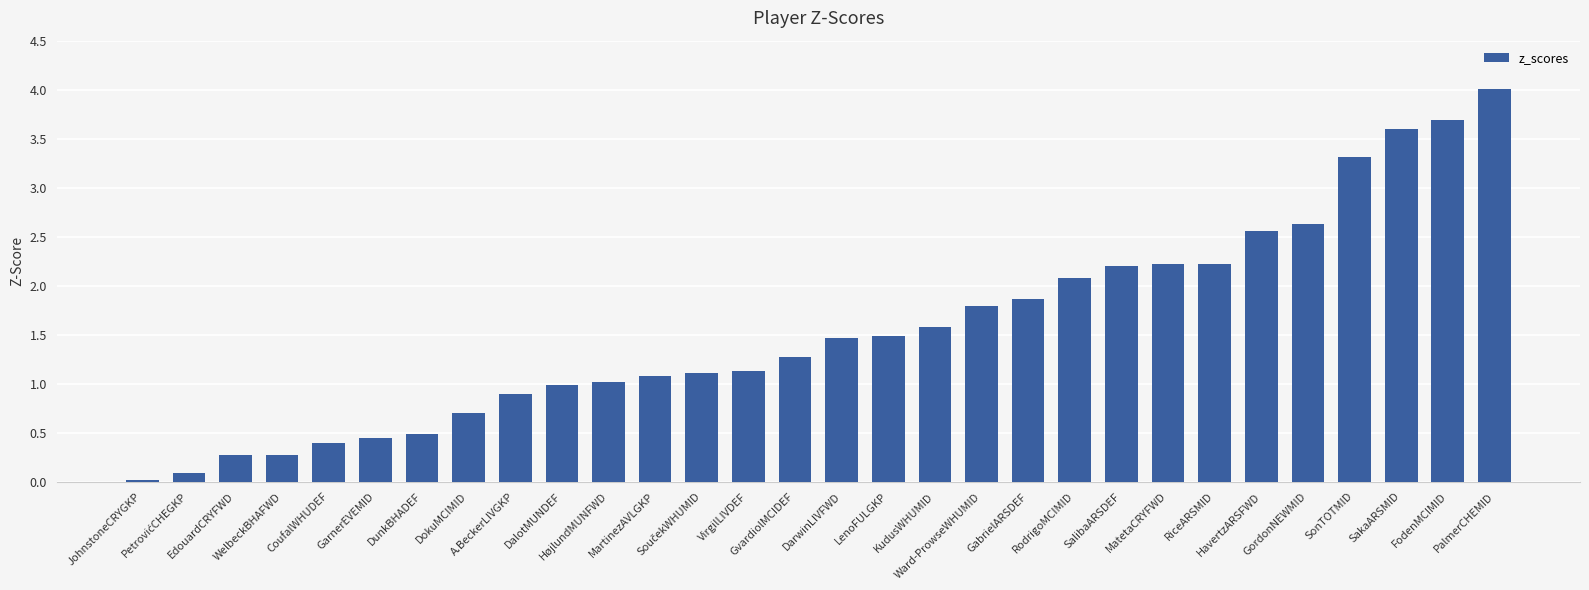

What is the difference between the maximum and minimum values?

4.0